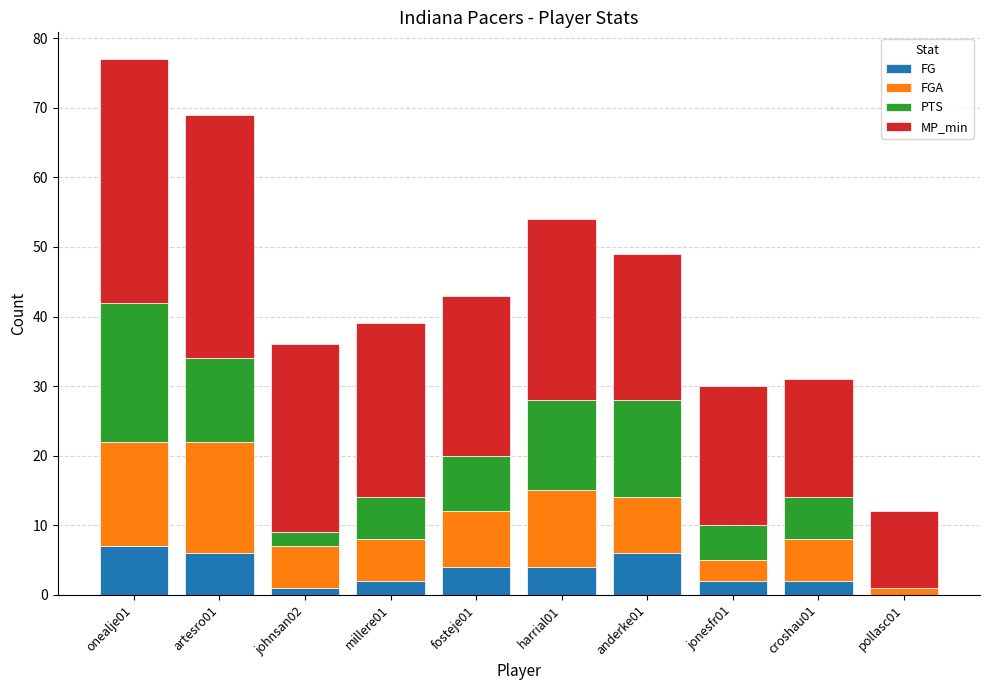

The value of FG at onealje01 is 7. True or false?

True